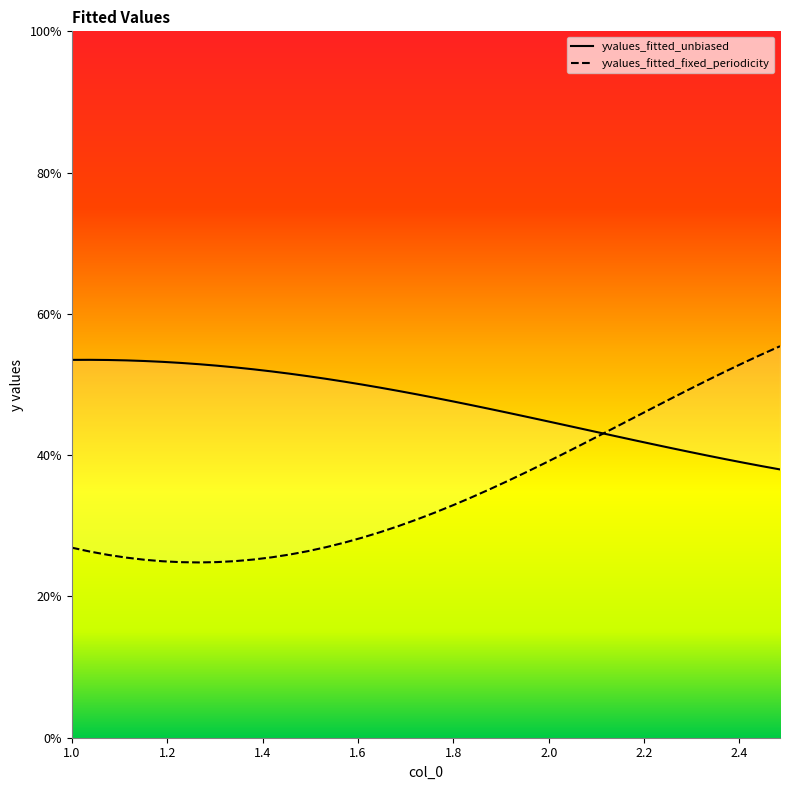

What is the value of the x point at the 37th from the left?

0.4